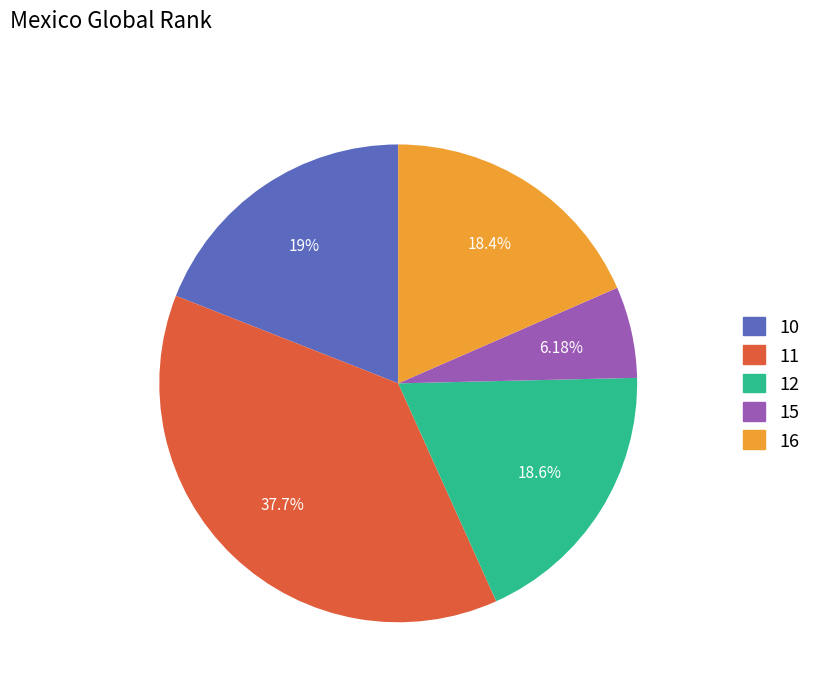

Approximately how many times larger is the value at 11 compared to 12?

2.0